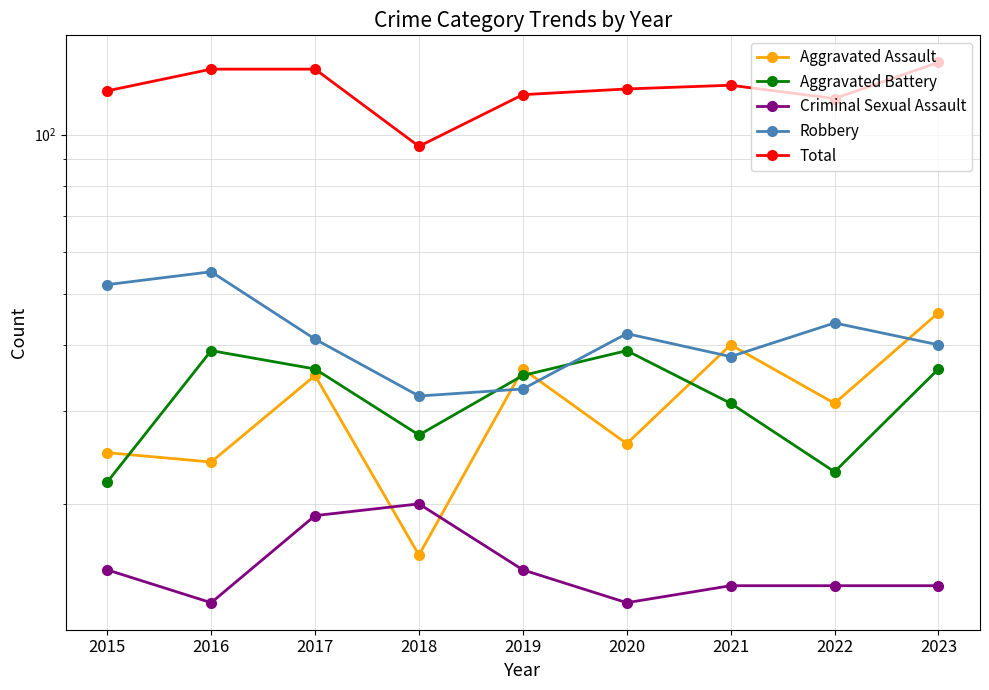

At which label does Total reach its peak?

2023